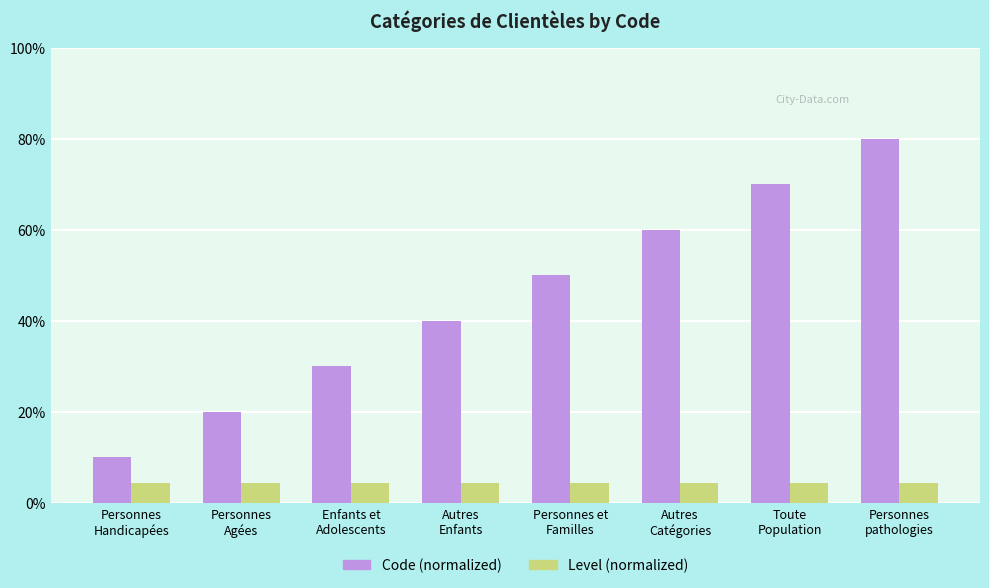

Between Toute
Population and Personnes
pathologies, which series saw the biggest shift?

Code (normalized)